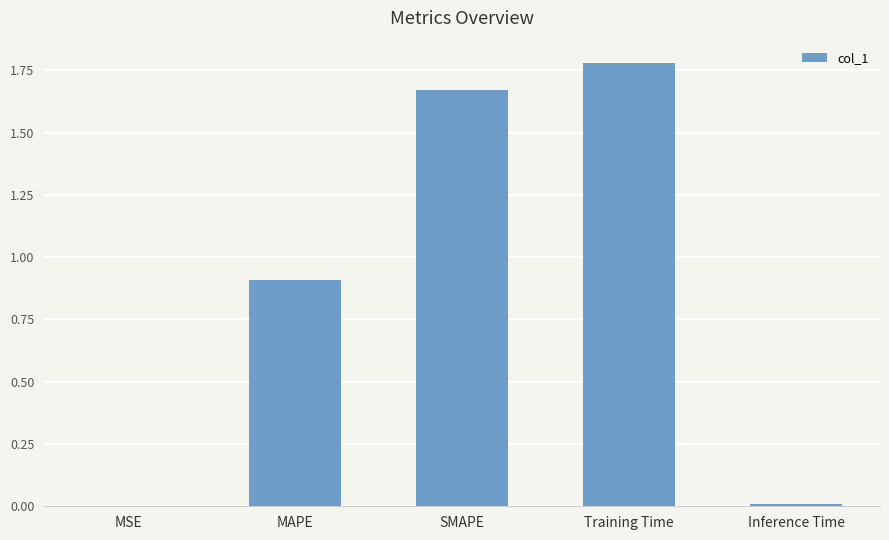

Which label corresponds to the largest value in the chart?

Training Time